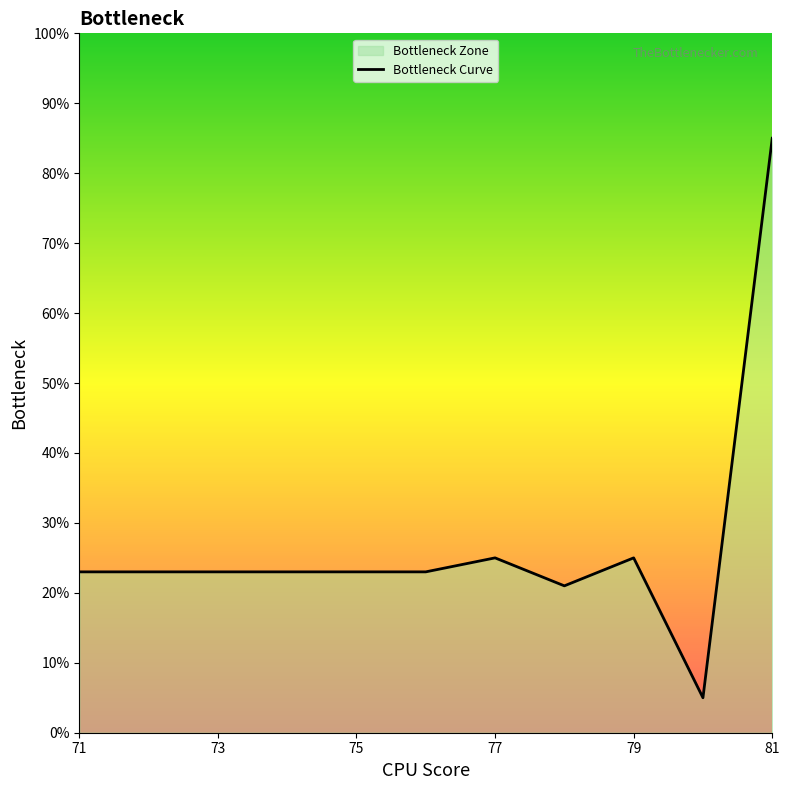

True or false: the data has more than 0 interior local peaks.

True